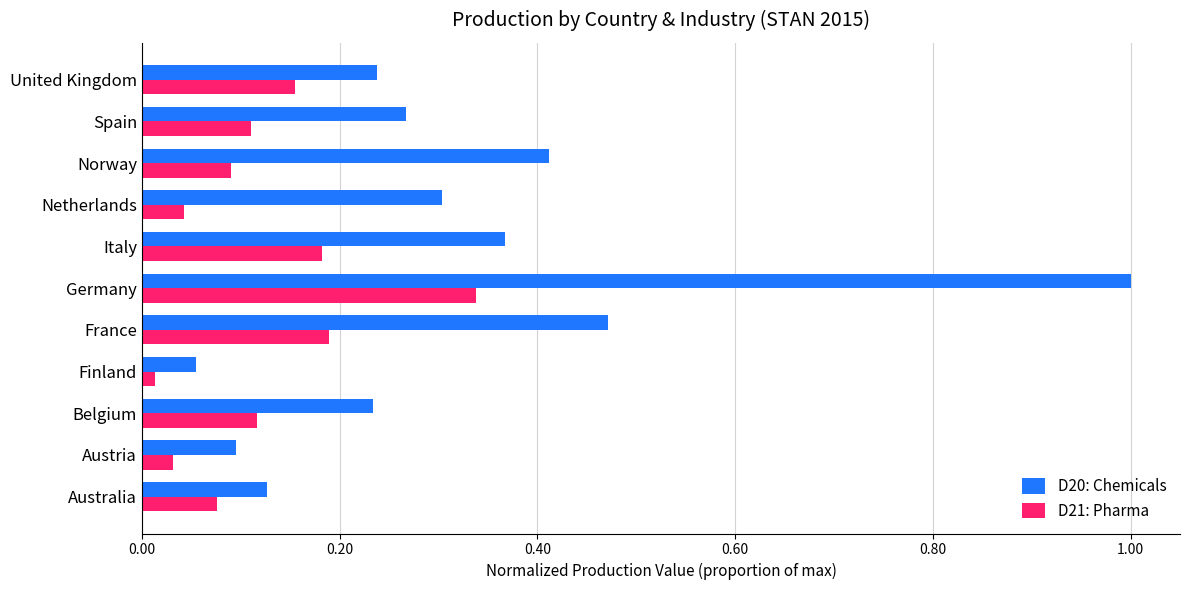

Between Austria and Spain, which series saw the biggest shift?

D20: Chemicals